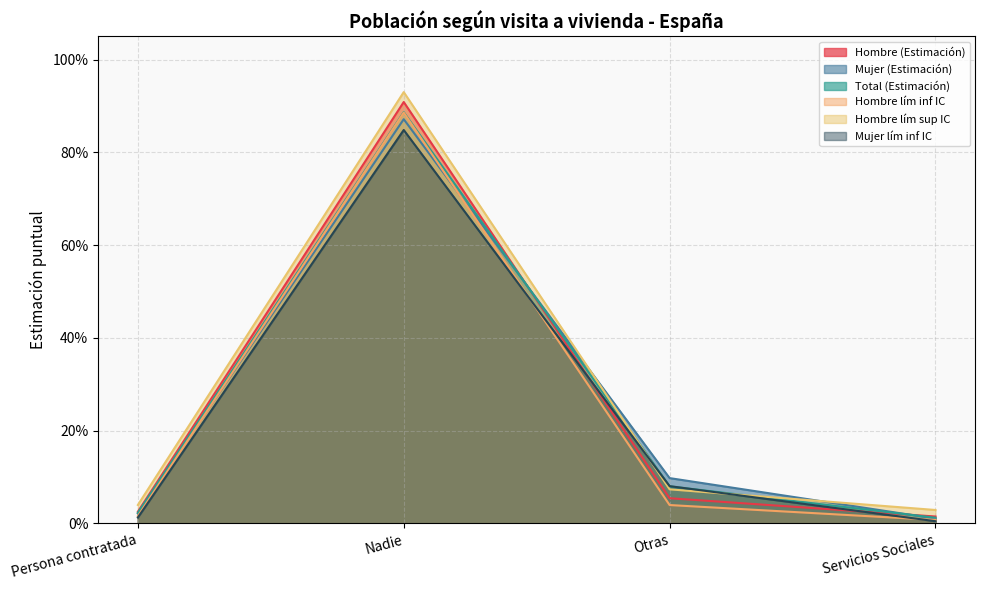

True or false: Hombre (Estimación) has more than 2 interior local peaks.

False